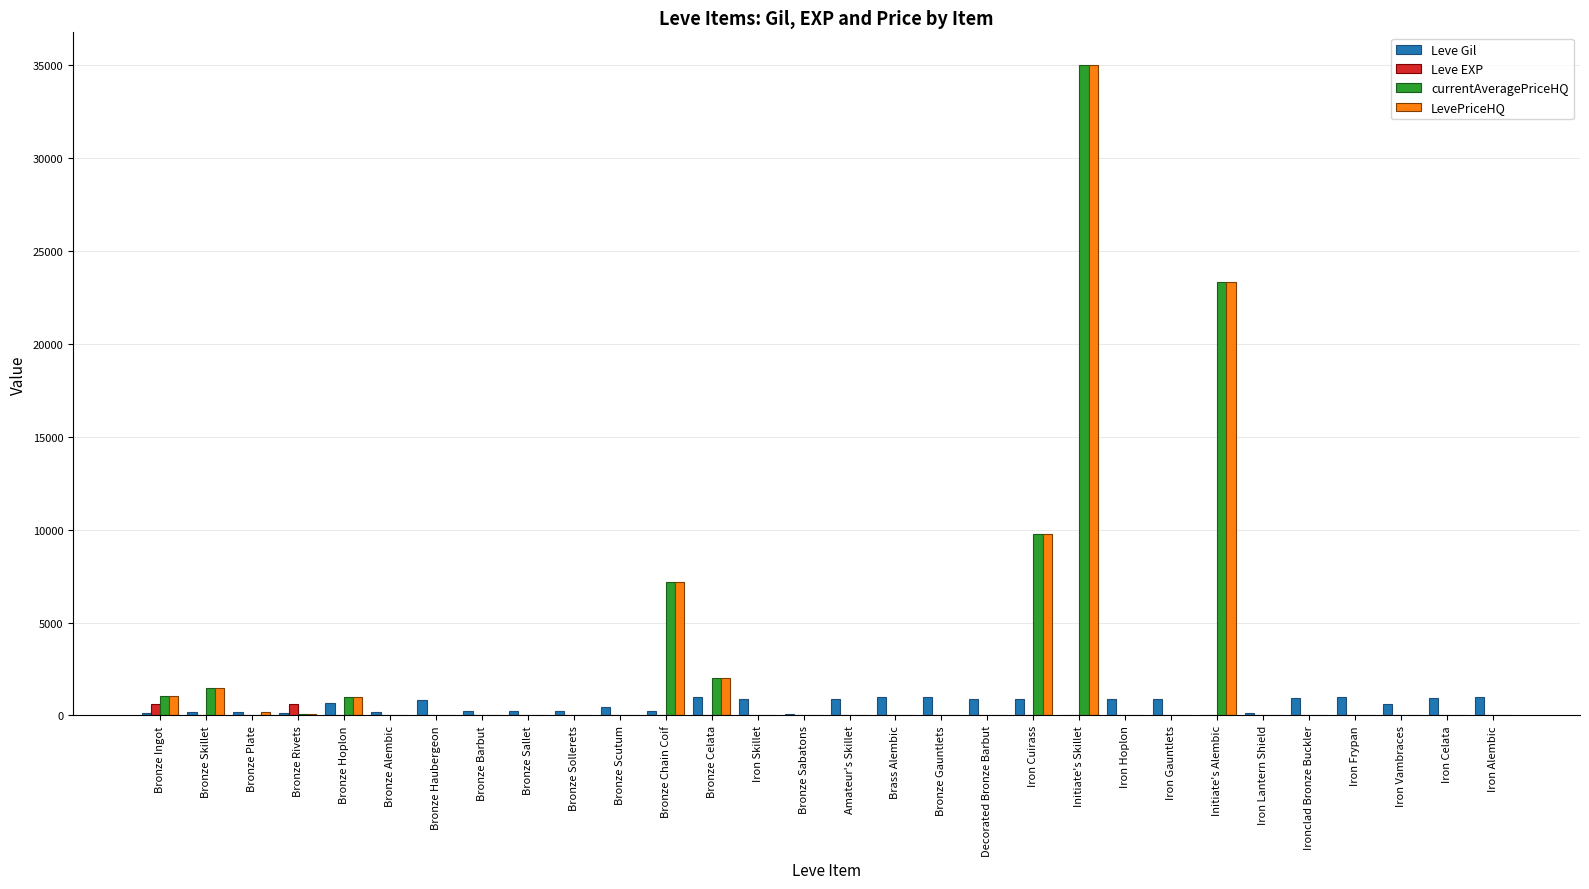

At which category is the sum across all series the highest?

Initiate's Skillet